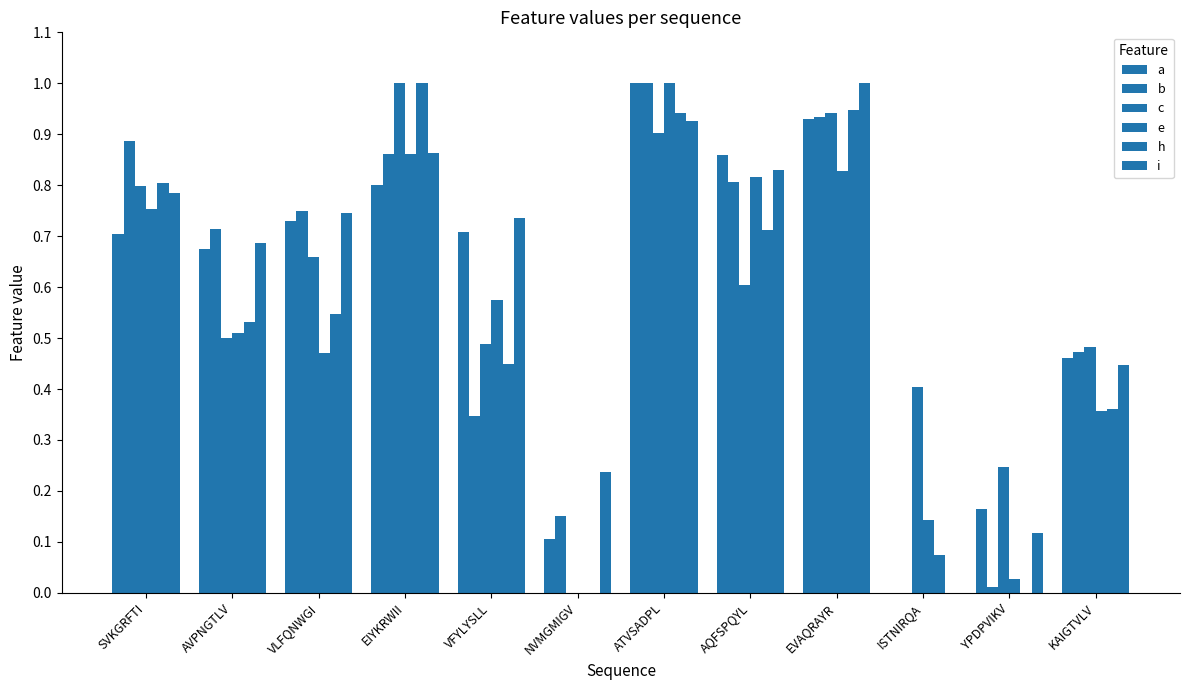

Is it true that h equals 1.4 at EVAQRAYR?

False